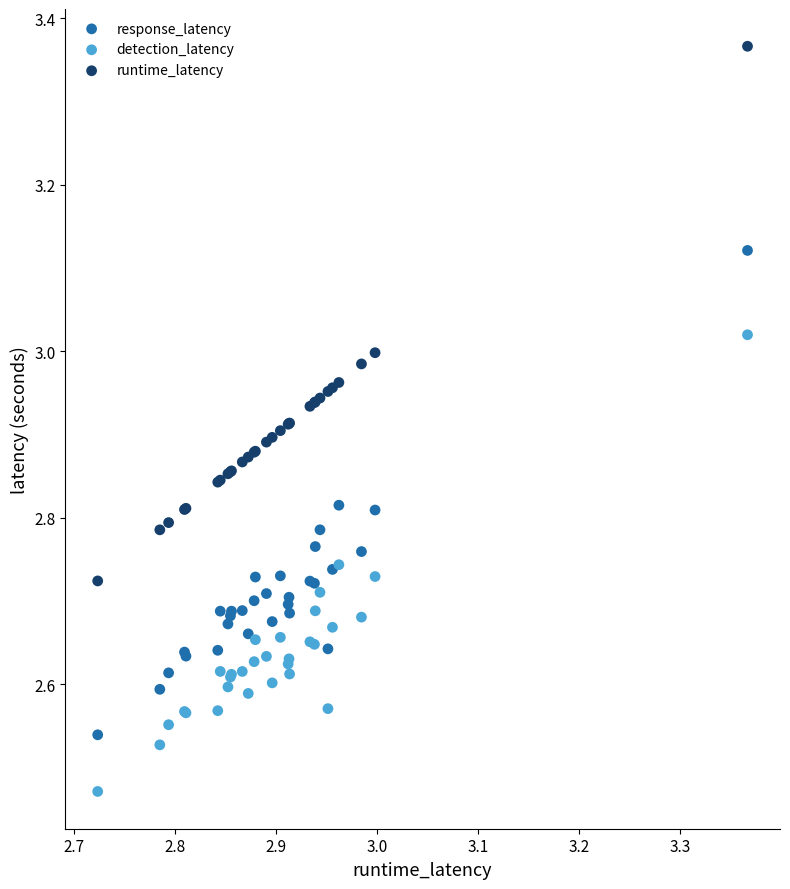

Which series has the largest Y range (max minus min)?

runtime_latency